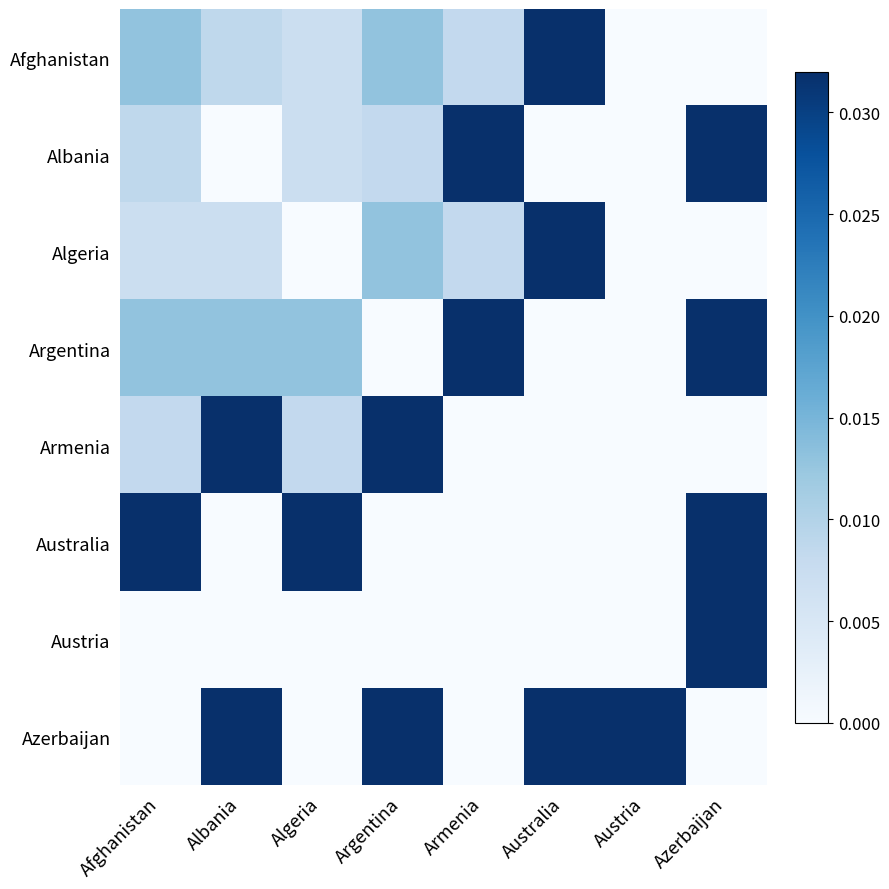

Which series changed the most between Afghanistan and Argentina?

Azerbaijan